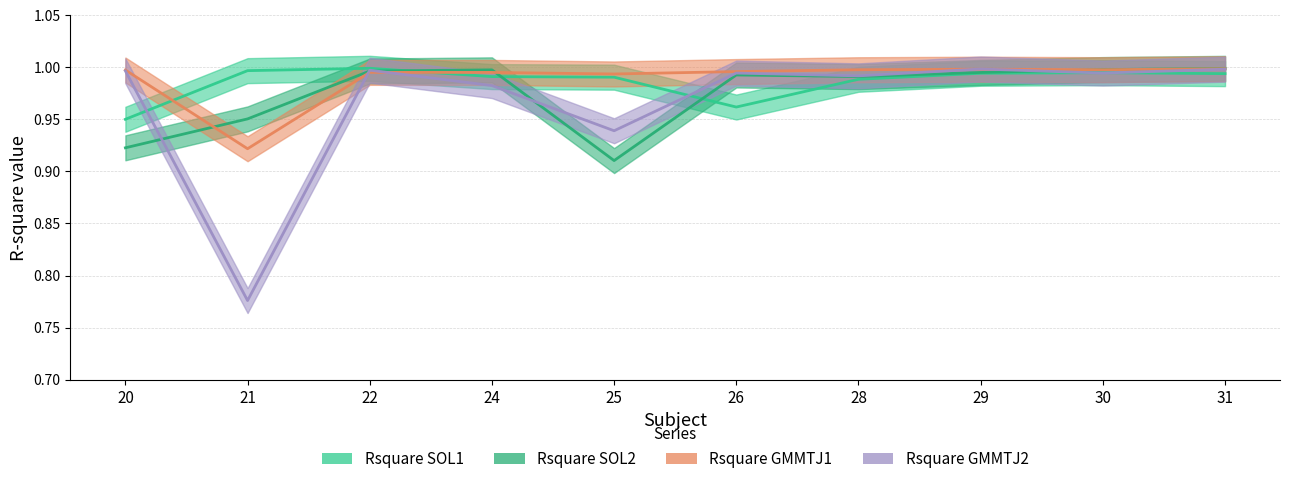

Reading left to right, what are all the values shown in this chart?

Rsquare SOL1: 20=1.0	21=1.0	22=1.0	24=1.0	25=1.0	26=1.0	28=1.0	29=1.0	30=1.0	31=1.0
Rsquare SOL2: 20=0.9	21=1.0	22=1.0	24=1.0	25=0.9	26=1.0	28=1.0	29=1.0	30=1.0	31=1.0
Rsquare GMMTJ1: 20=1.0	21=0.9	22=1.0	24=1.0	25=1.0	26=1.0	28=1.0	29=1.0	30=1.0	31=1.0
Rsquare GMMTJ2: 20=1.0	21=0.8	22=1.0	24=1.0	25=0.9	26=1.0	28=1.0	29=1.0	30=1.0	31=1.0